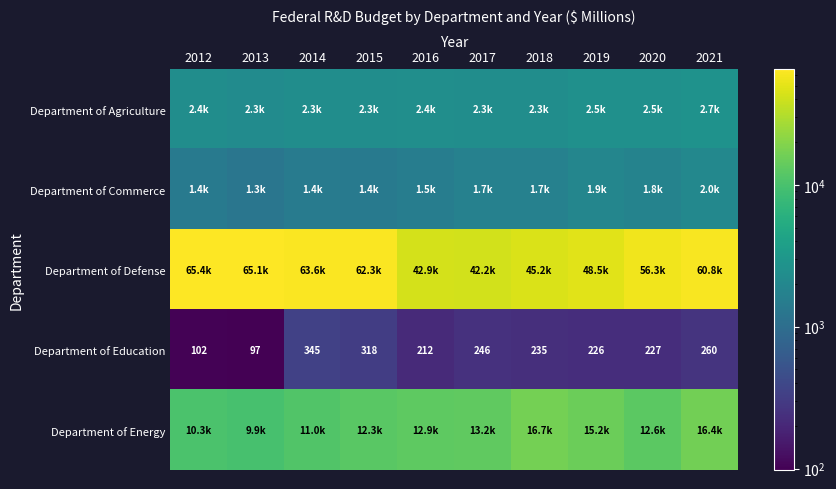

Where does the Department of Education series first go above 235?

2014